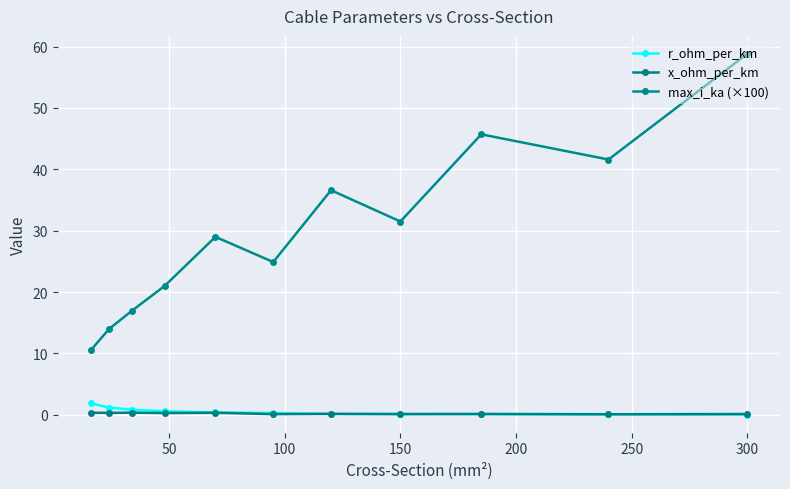

Which series ends up on top after the final intersection of r_ohm_per_km and x_ohm_per_km?

x_ohm_per_km